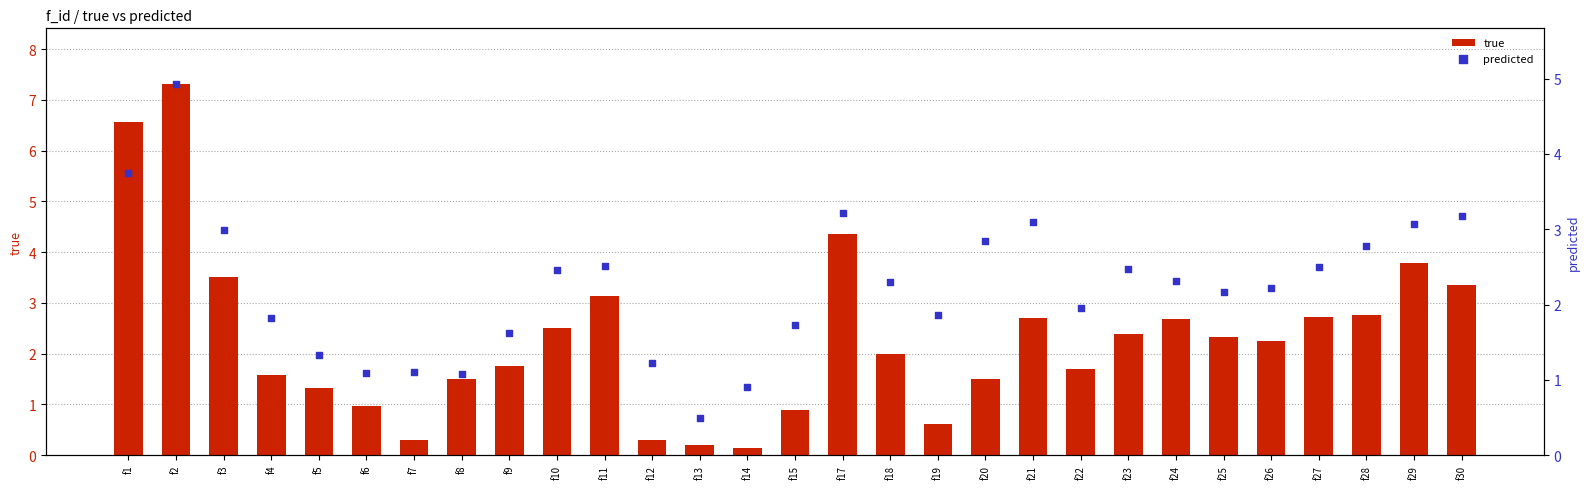

Which series contains the lowest Y value?

true